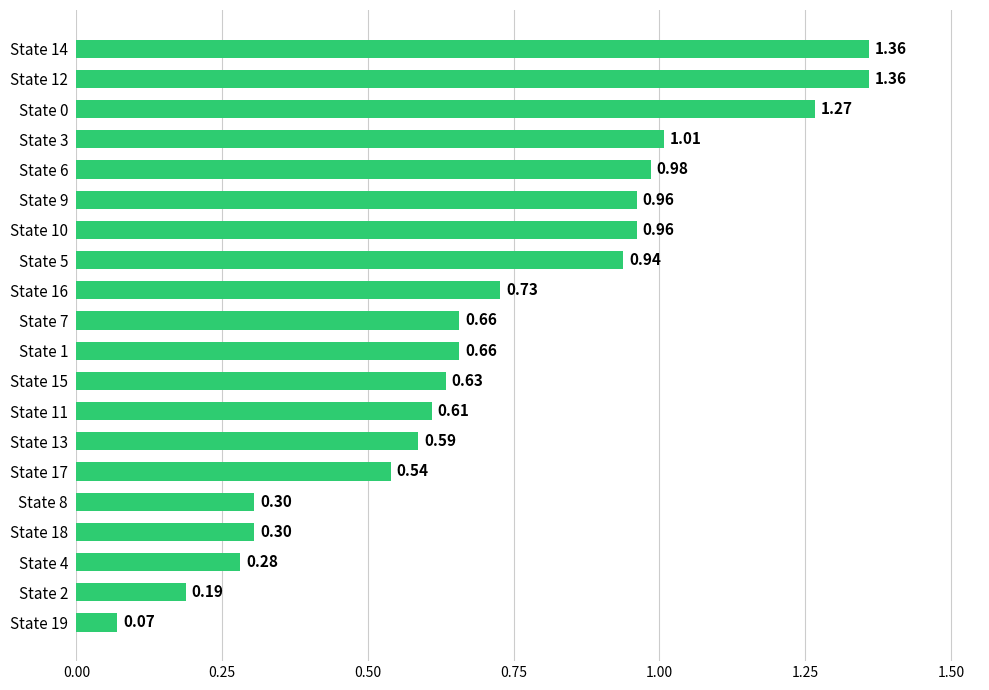

What is the sum of all values?

14.4